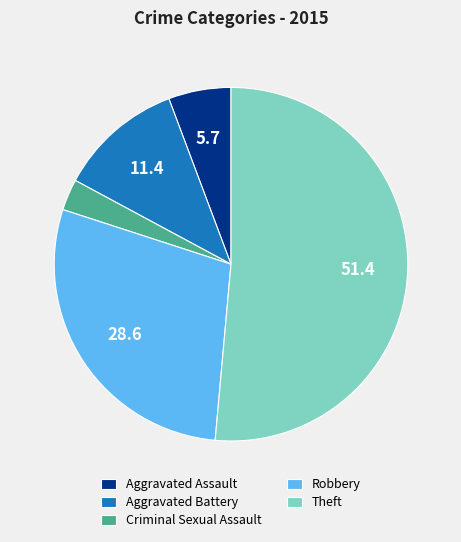

Is it true that Robbery is 43% of the pie?

False